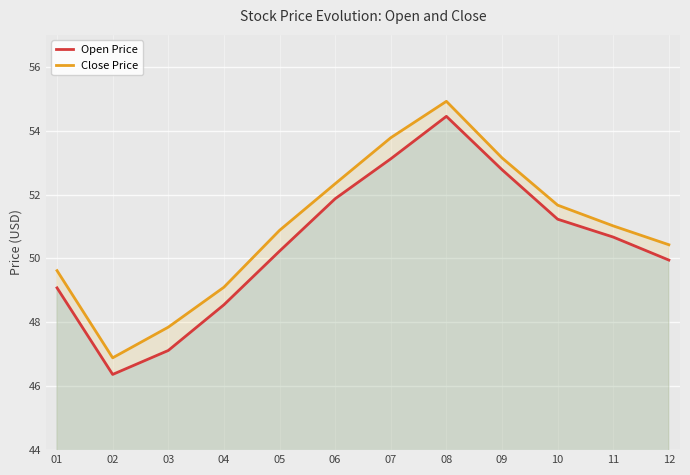

What are all the series names shown in the legend?

Open Price, Close Price